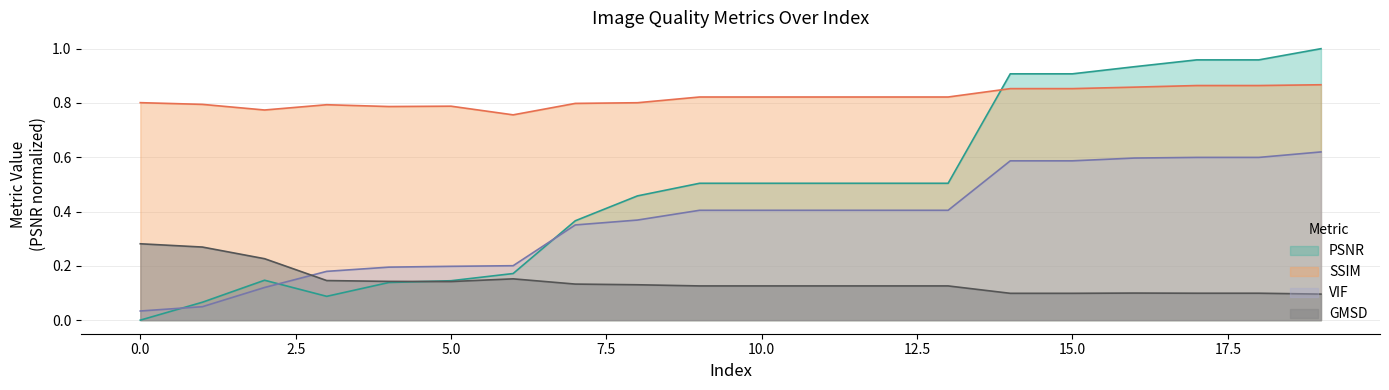

What is the average value of the GMSD series?

0.1